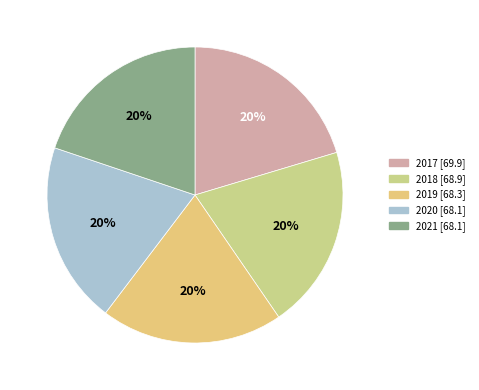

To the nearest percent, what is the combined percentage of 2021 and 2017?

40%